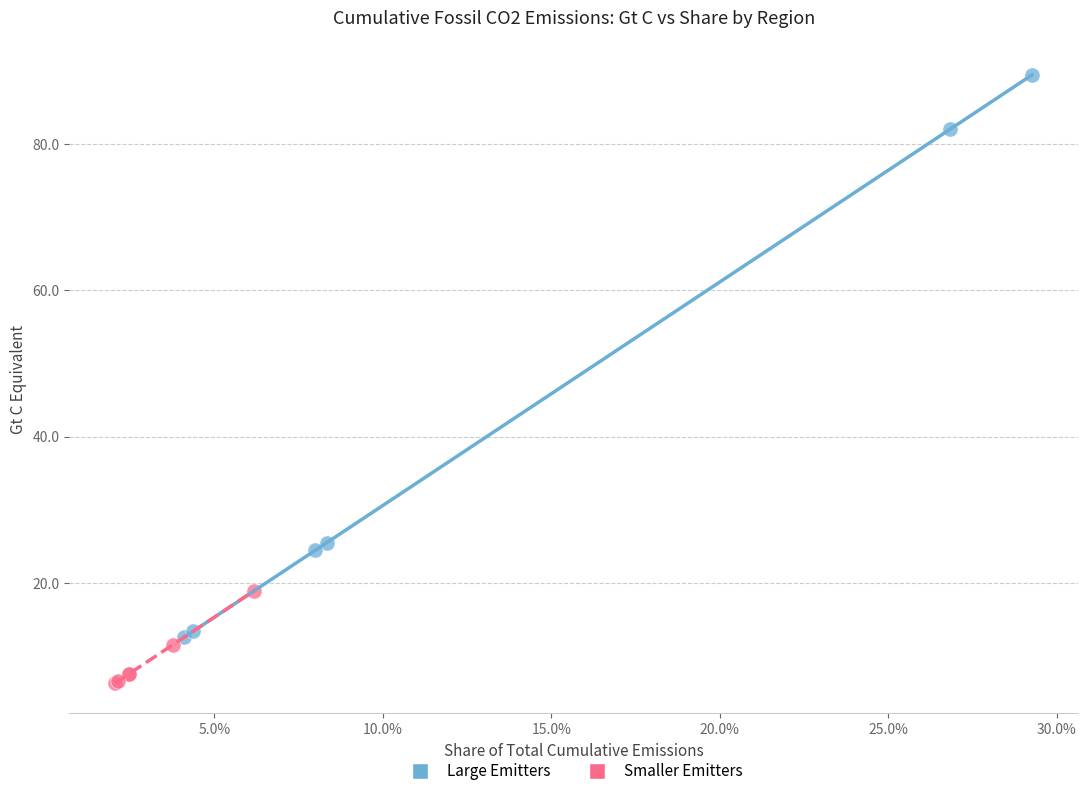

Which series contains the highest Y value?

Large Emitters